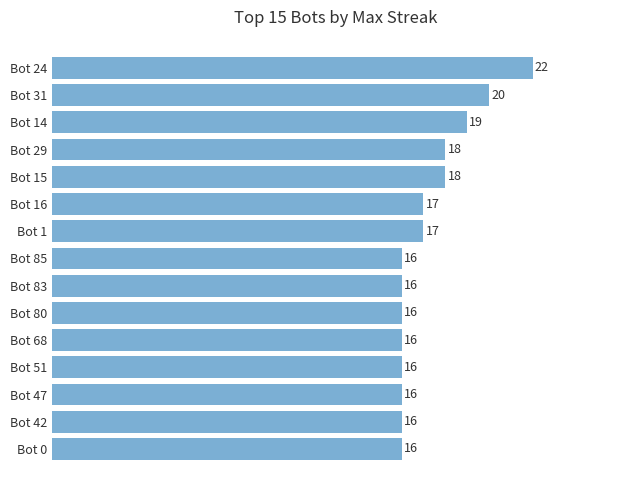

How many values exceed 16?

7